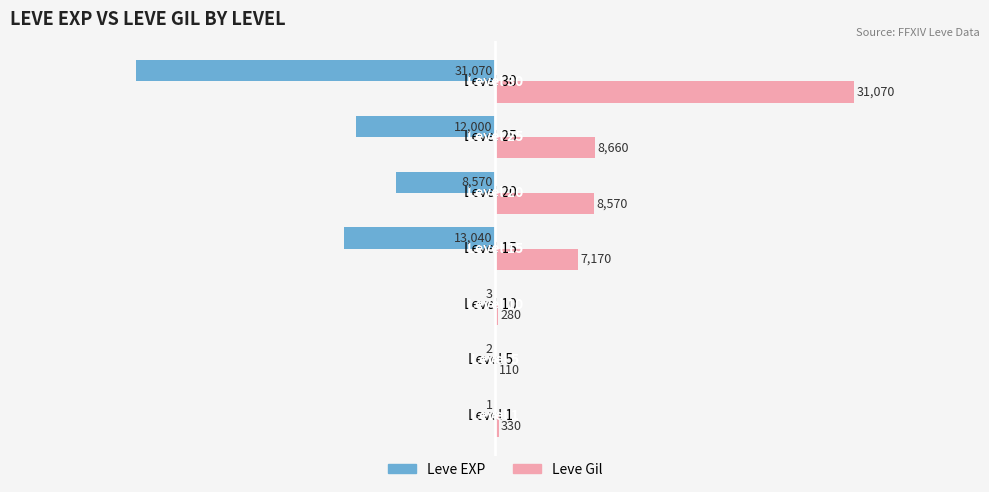

What is the sum of the Leve EXP values at Level 20 and Level 10?

-8573